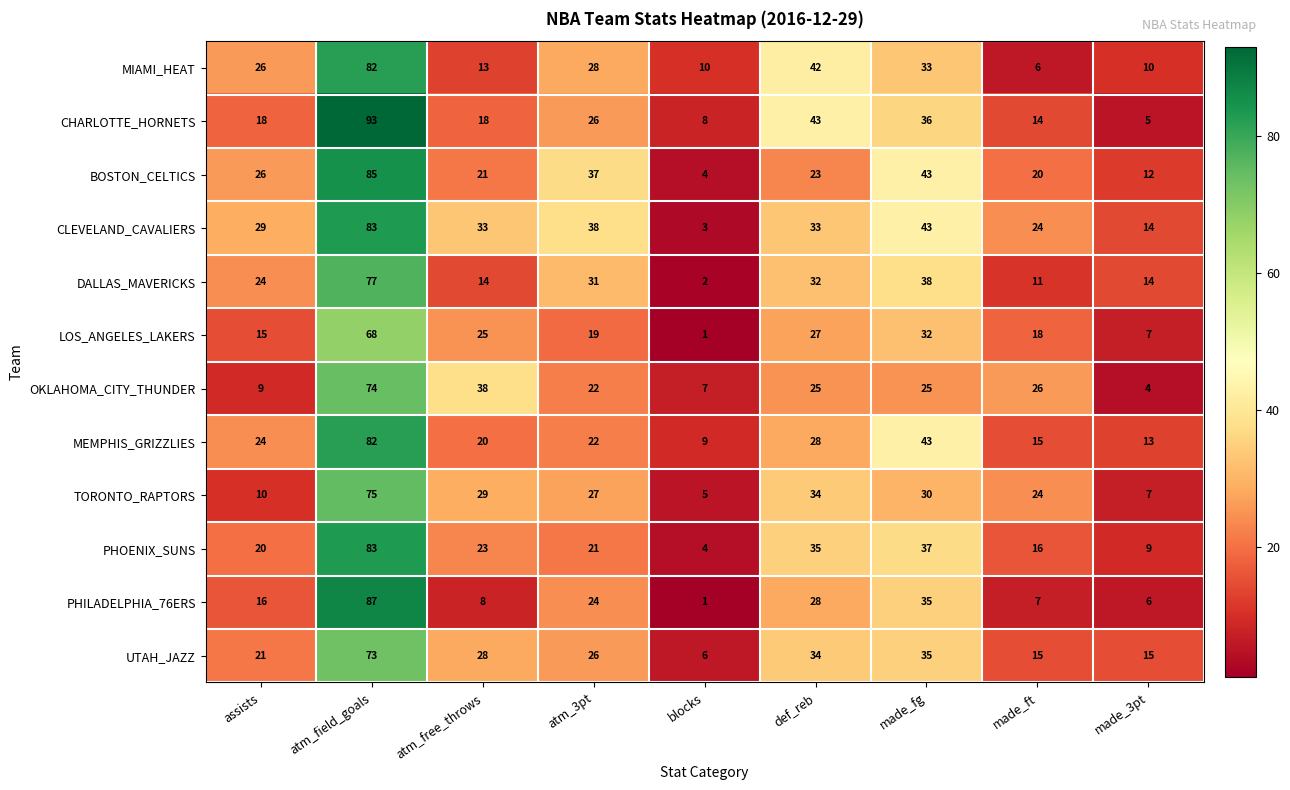

What value does the PHOENIX_SUNS series have at atm_field_goals, to the nearest 10?

80